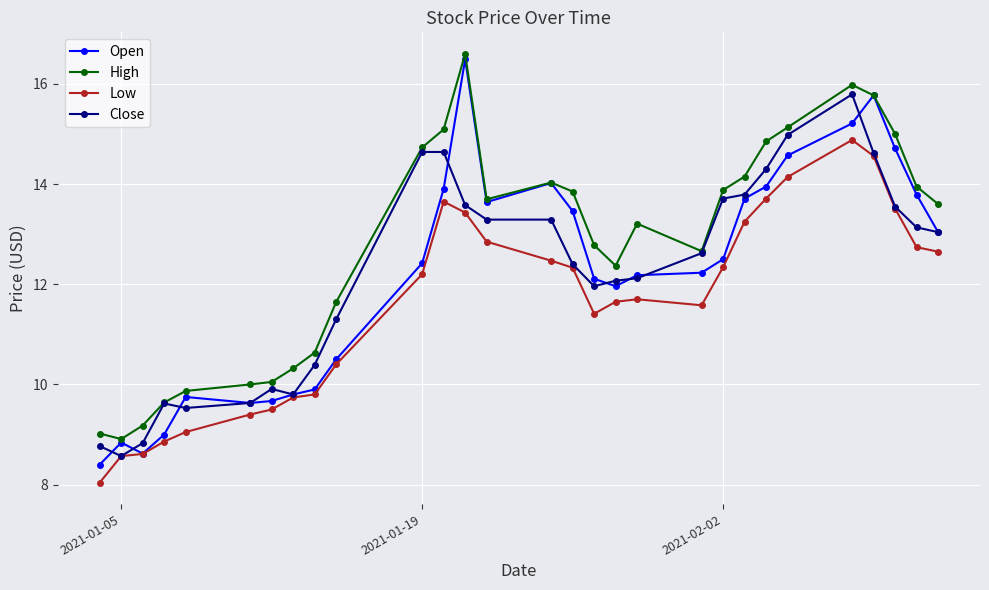

What are all the series names shown in the legend?

Open, High, Low, Close